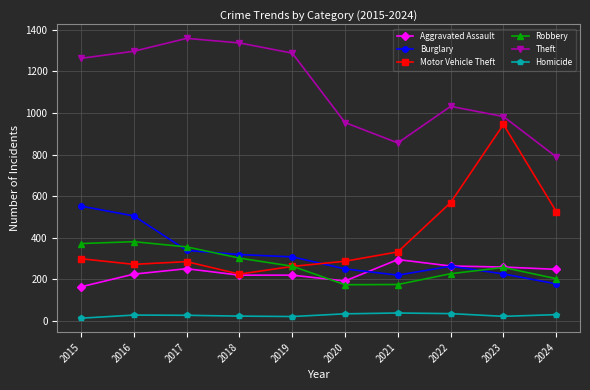

Which category has the highest value in the Aggravated Assault series?

2021